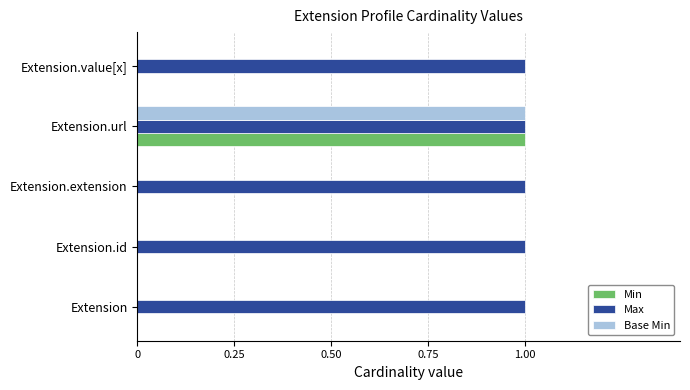

Which series has the largest total across all categories?

Max